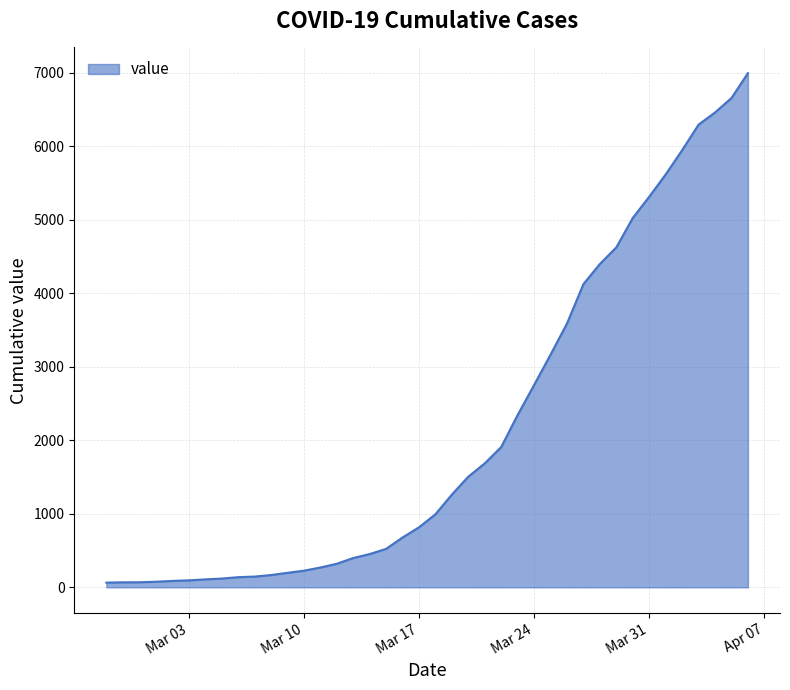

What is the maximum value shown in the chart?

6995